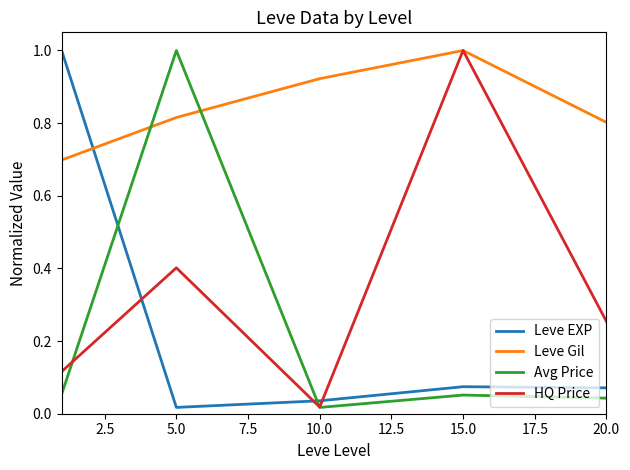

What is the greatest value displayed?

1.0